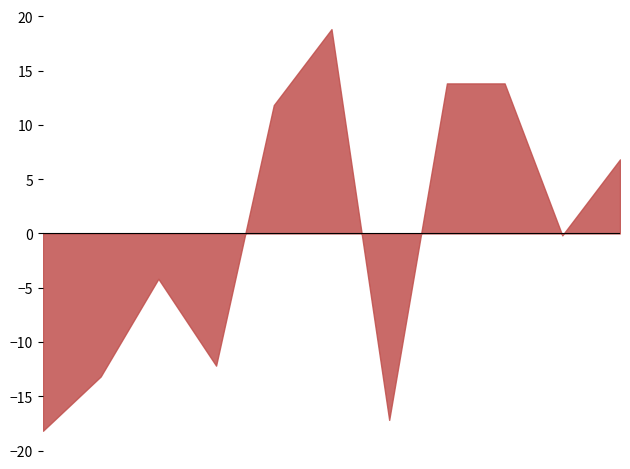

What is the greatest value displayed?

18.8